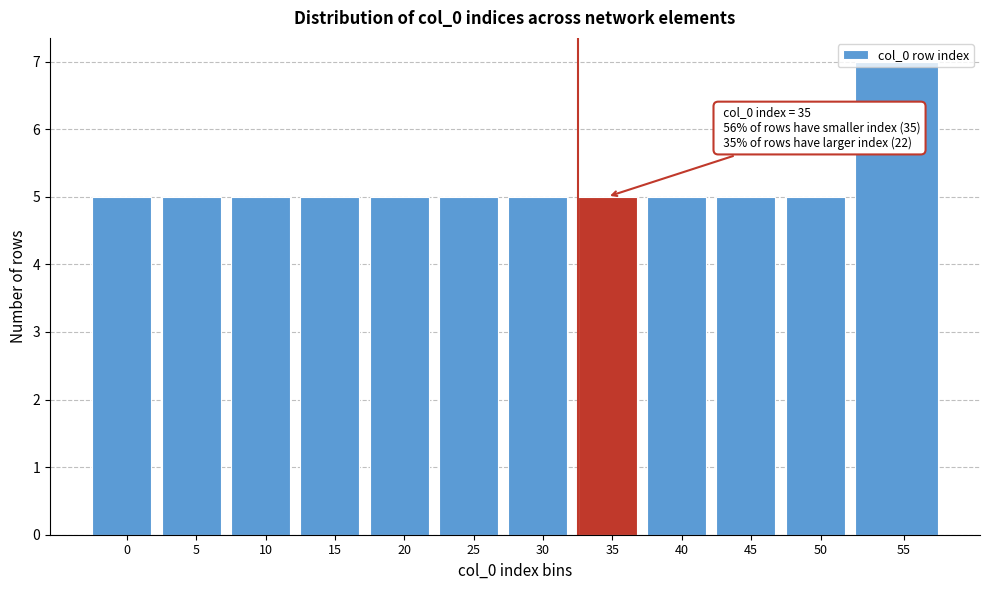

What is the smallest value displayed?

5